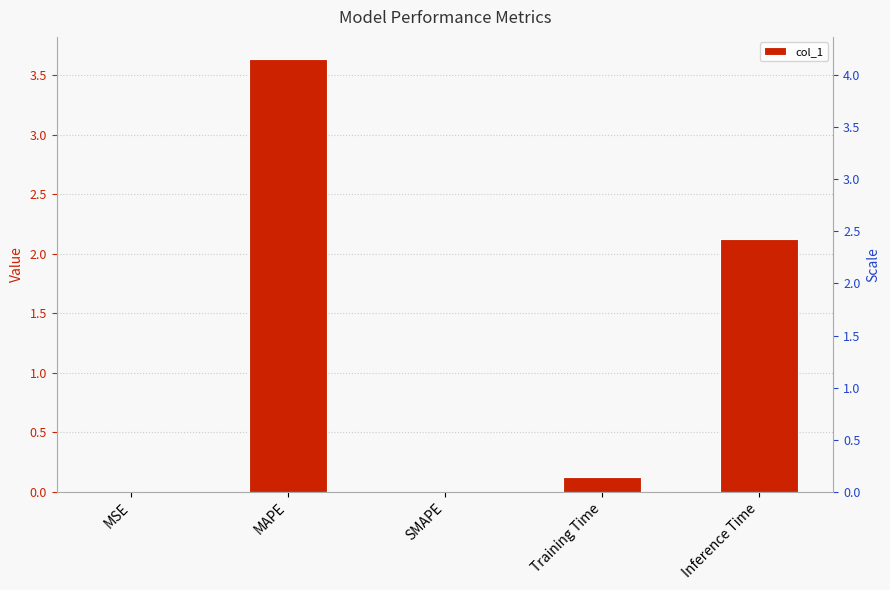

What is the change in value from MAPE to Inference Time?

-1.5